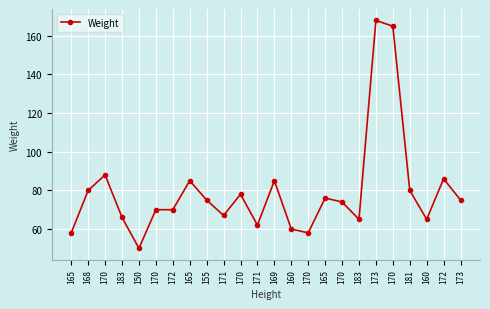

How many distinct data groups are displayed?

1